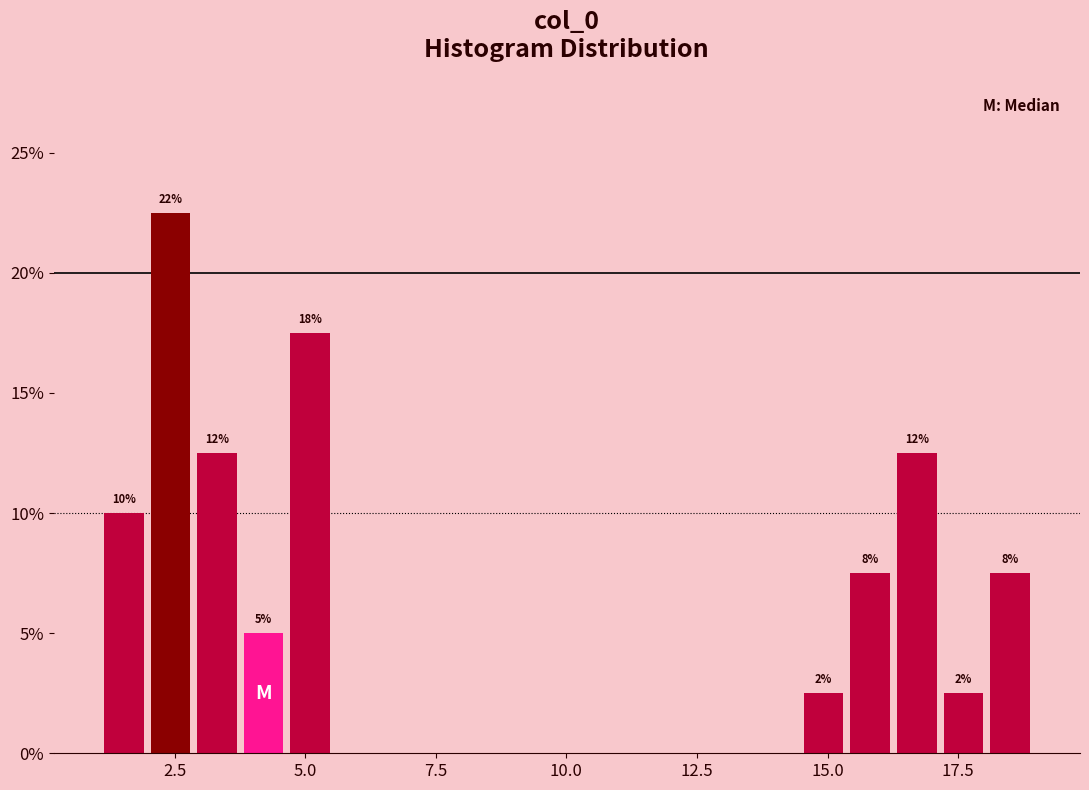

Around what value on the x-axis is the tallest bar? Give the approximate position of its centre, as read against the axis.

2.5